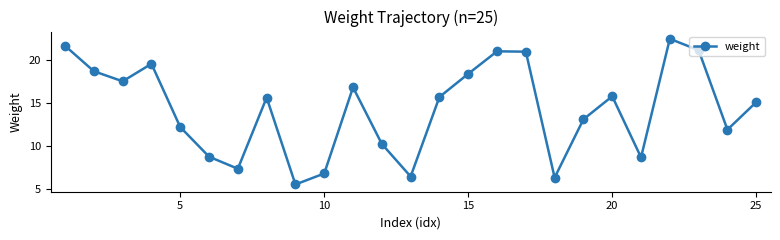

How many data points are above 15?

14